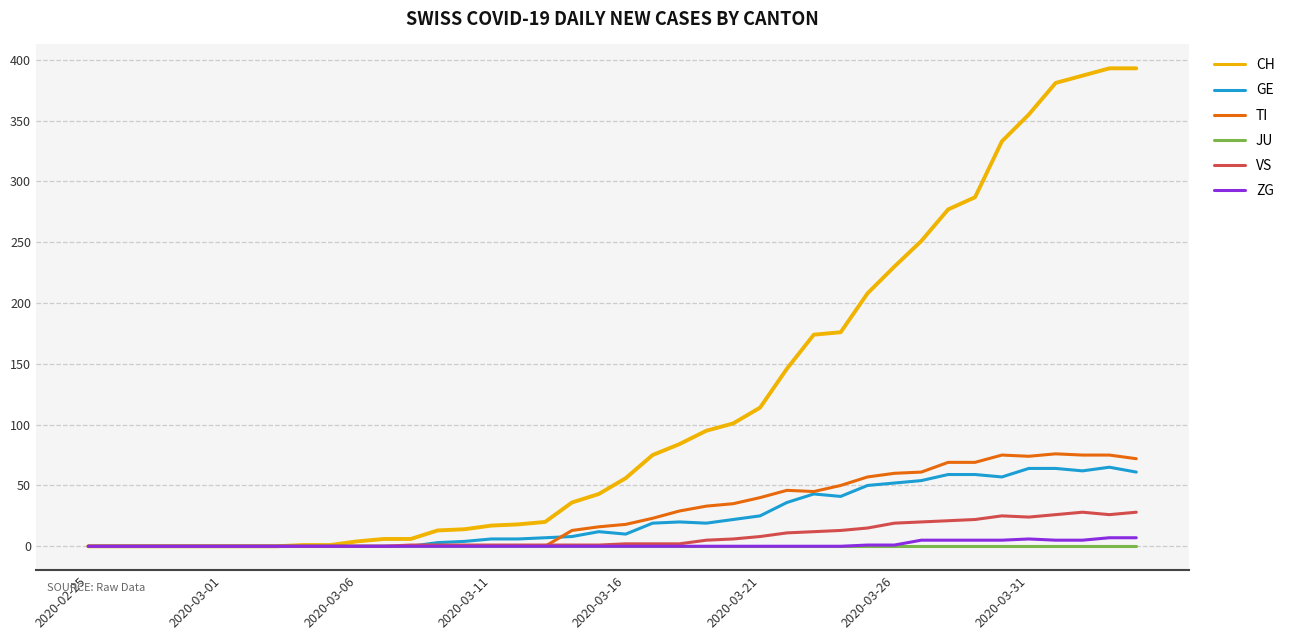

What is the highest value of the VS series?

28